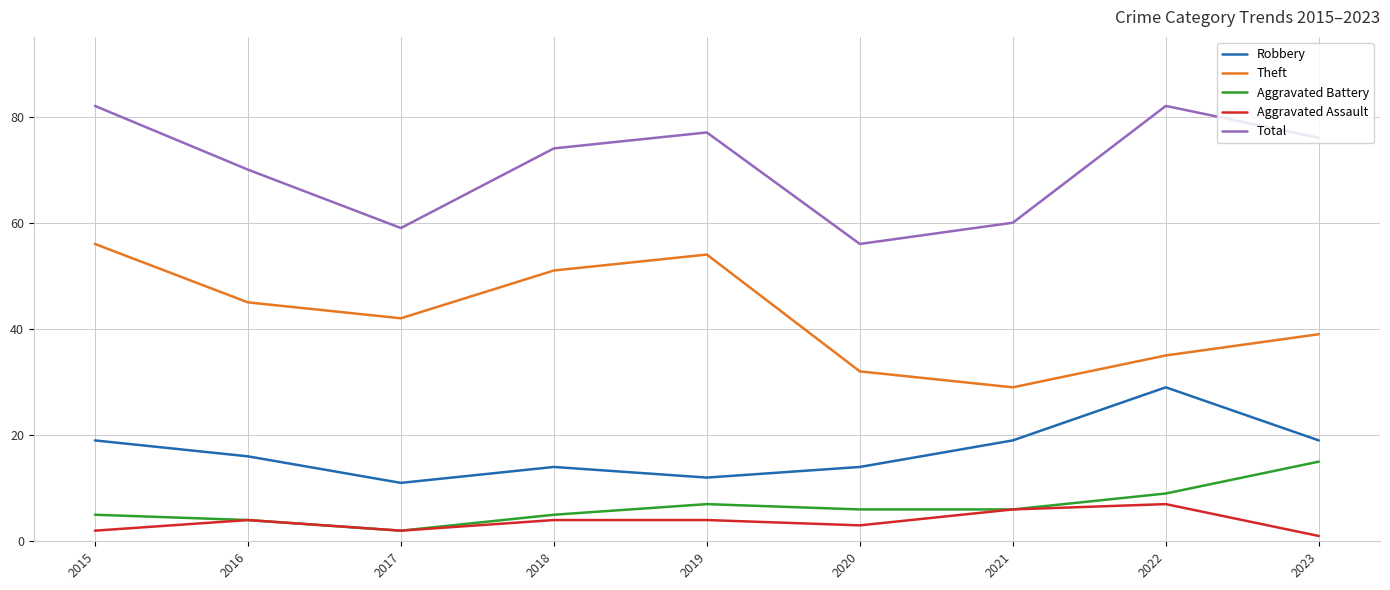

True or false: Robbery and Theft intersect in this chart.

False